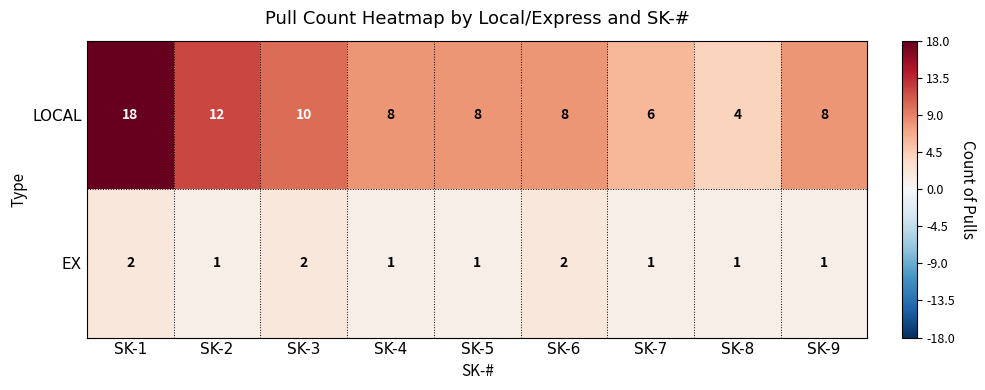

Reading left to right, transcribe all the data shown in this chart.

LOCAL: 18	12	10	8	8	8	6	4	8
EX: 2	1	2	1	1	2	1	1	1